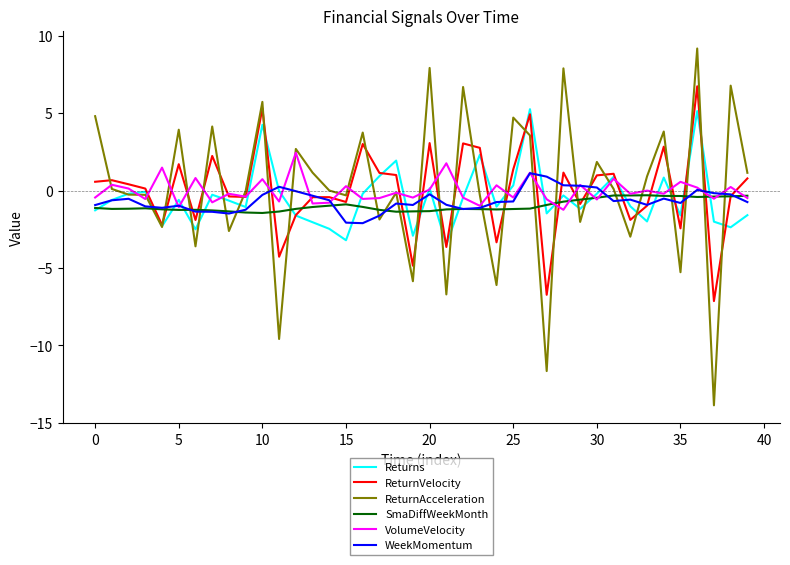

What is the average value of the Returns series?

-0.5